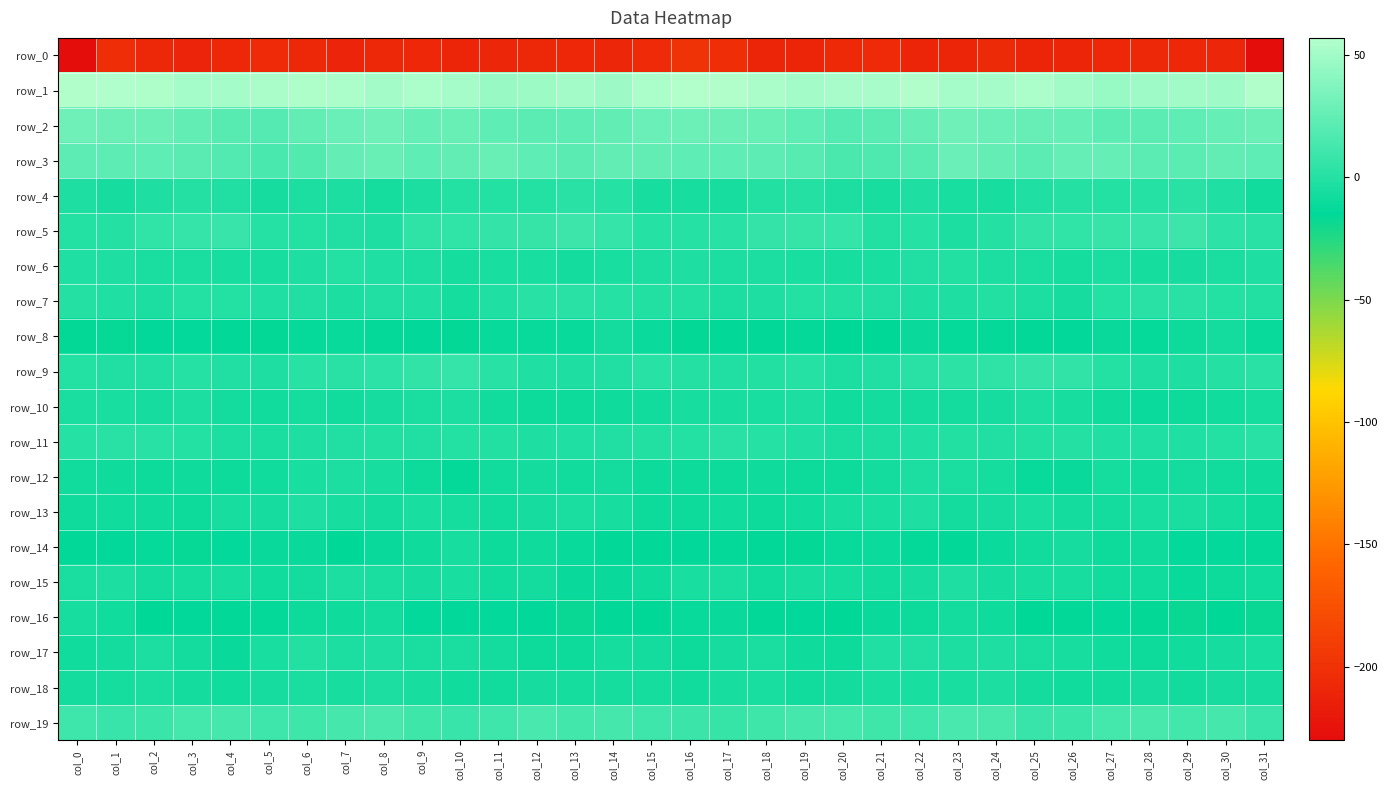

Reading right to left, transcribe all the data shown in this chart.

row_0: -229.9	-209.2	-208.0	-207.4	-208.4	-209.8	-209.6	-206.1	-209.8	-209.3	-205.5	-206.9	-209.7	-209.7	-202.5	-199.6	-205.6	-208.7	-207.7	-207.5	-209.0	-210.3	-207.9	-207.0	-210.8	-207.0	-205.8	-208.2	-210.5	-207.1	-202.9	-232.3
row_1: 56.2	49.1	50.0	49.1	46.1	49.5	54.1	51.6	51.8	55.9	53.0	52.8	50.4	53.1	56.2	57.0	54.0	48.5	50.5	47.6	46.6	51.6	53.7	50.5	54.1	55.0	53.1	51.3	51.1	54.8	55.7	56.1
row_2: 28.0	25.7	23.3	21.6	22.0	25.8	26.5	27.5	29.4	25.5	21.1	19.1	22.9	27.0	28.2	28.7	27.6	24.8	22.5	21.5	23.0	26.8	25.9	29.1	27.6	24.3	19.4	20.4	24.2	28.0	28.1	29.8
row_3: 23.3	24.8	21.6	21.3	26.0	26.1	22.2	25.6	27.7	20.4	16.2	15.4	20.3	22.5	23.1	22.8	24.6	24.2	20.6	23.0	26.9	24.3	22.9	27.2	25.3	18.6	14.5	17.8	21.0	23.2	22.4	22.4
row_4: -7.6	-2.0	2.2	0.4	-0.4	0.1	-2.1	-5.6	-5.2	-2.9	-5.3	-4.1	0.3	-1.2	-5.6	-5.2	-5.6	0.5	1.7	-0.2	-0.2	-0.2	-3.6	-6.4	-3.5	-3.5	-6.2	-1.6	0.4	-2.8	-6.1	-2.4
row_5: 2.1	3.5	9.5	8.2	6.6	4.6	5.4	-0.1	-3.3	0.4	-1.2	6.2	6.8	5.5	1.4	0.5	0.9	6.2	9.8	7.5	5.6	4.8	3.9	-2.5	-1.3	-0.4	0.5	7.9	6.1	4.3	0.1	-0.3
row_6: -2.6	-4.5	-5.9	-6.9	-4.2	-6.8	-4.6	-3.0	-1.1	-1.7	-4.8	-5.5	-5.1	-3.7	-3.8	-2.7	-3.6	-4.8	-7.0	-5.2	-5.1	-6.7	-3.7	-2.4	-0.7	-3.0	-5.3	-5.5	-4.1	-4.2	-3.0	-1.9
row_7: -1.1	-0.3	2.1	1.7	-0.6	-6.0	-4.0	-1.2	-2.4	-2.7	-1.8	-1.0	-0.2	-2.8	-3.1	-1.2	-1.0	0.6	2.4	1.2	-2.4	-6.6	-2.4	-1.3	-3.5	-1.6	-2.1	-0.3	-0.7	-3.5	-2.0	0.2
row_8: -11.6	-7.4	-10.2	-12.2	-11.1	-14.7	-15.6	-13.0	-12.0	-11.1	-14.9	-15.0	-13.1	-14.2	-15.5	-16.3	-10.7	-7.4	-11.7	-11.6	-11.8	-16.0	-14.4	-12.7	-11.4	-12.0	-16.2	-14.0	-13.3	-14.2	-16.7	-16.2
row_9: 1.9	-0.1	-2.9	-2.5	-0.6	5.0	5.8	4.1	2.7	1.8	-1.3	-3.0	0.5	-0.9	-1.4	-0.1	1.3	-1.5	-2.9	-2.0	1.3	6.1	5.4	3.6	2.2	0.9	-2.7	-1.8	0.9	-1.8	-1.4	-0.2
row_10: -6.7	-8.1	-9.4	-10.3	-8.7	-5.5	-3.6	-5.8	-7.1	-7.1	-6.9	-8.2	-3.9	-4.8	-5.7	-5.7	-7.6	-8.6	-10.1	-9.7	-7.8	-4.1	-4.3	-6.3	-7.7	-6.4	-7.9	-7.1	-3.1	-5.8	-5.2	-4.4
row_11: 1.5	-0.3	-2.1	-2.0	-2.0	-0.0	-0.9	-1.6	-1.0	-2.3	-3.4	-4.2	-2.2	0.9	2.0	-0.5	-0.9	-1.5	-1.9	-2.5	-1.0	-0.2	-1.4	-1.2	-1.4	-2.7	-4.2	-3.8	-0.7	1.4	2.5	0.7
row_12: -8.6	-7.6	-7.3	-7.7	-6.8	-11.2	-11.4	-6.7	-4.2	-3.8	-6.9	-9.2	-9.4	-8.9	-9.8	-10.0	-10.2	-7.4	-7.7	-7.4	-7.6	-12.9	-9.3	-5.5	-3.3	-4.8	-8.4	-9.3	-8.9	-9.7	-8.6	-7.7
row_13: -9.4	-6.7	-4.5	-5.1	-7.1	-7.1	-5.0	-6.0	-7.1	-2.6	-5.0	-5.6	-8.1	-9.5	-8.0	-9.5	-9.4	-5.6	-4.5	-6.0	-7.5	-6.5	-4.8	-6.9	-5.3	-2.6	-6.1	-5.7	-9.3	-8.9	-8.1	-8.9
row_14: -12.6	-13.6	-13.3	-8.9	-10.2	-6.1	-7.5	-10.6	-14.0	-13.0	-10.5	-11.9	-16.1	-14.0	-12.8	-14.5	-13.8	-13.8	-11.8	-8.9	-9.4	-5.6	-9.0	-11.4	-14.9	-11.1	-10.9	-13.3	-16.6	-12.1	-14.3	-15.6
row_15: -8.4	-9.9	-11.9	-8.2	-7.6	-5.6	-5.3	-5.9	-2.9	-6.1	-8.0	-6.4	-5.3	-7.9	-4.4	-4.9	-8.6	-10.9	-10.9	-7.3	-7.7	-4.8	-6.3	-4.1	-3.7	-7.0	-8.0	-5.4	-6.6	-6.9	-3.5	-4.2
row_16: -17.3	-15.2	-17.2	-16.0	-13.4	-13.9	-15.0	-9.1	-7.3	-10.2	-11.2	-15.1	-14.2	-15.5	-11.2	-11.7	-15.2	-15.7	-17.5	-14.7	-13.4	-14.7	-13.4	-7.1	-8.7	-10.1	-12.8	-15.6	-14.5	-14.9	-8.4	-5.4
row_17: -4.8	-5.8	-8.1	-9.9	-8.5	-5.4	-4.2	-3.0	-3.1	-1.7	-2.2	-9.8	-9.1	-4.3	-6.1	-10.0	-7.0	-6.5	-9.2	-9.6	-7.4	-4.2	-4.3	-2.6	-3.2	-0.9	-4.9	-11.2	-7.1	-3.9	-7.4	-8.0
row_18: -5.8	-5.8	-7.6	-5.8	-7.5	-8.3	-7.3	-3.3	-5.2	-5.0	-5.0	-7.4	-7.8	-4.9	-5.7	-8.0	-6.8	-6.8	-6.9	-6.2	-7.8	-8.2	-5.6	-3.5	-5.7	-4.6	-5.8	-8.3	-7.2	-4.4	-6.5	-7.4
row_19: 8.2	13.6	12.1	13.9	12.4	8.6	8.2	14.1	14.6	10.8	10.2	12.2	13.4	10.0	7.4	8.9	10.6	13.6	11.9	14.7	10.5	7.9	10.0	15.5	13.2	10.1	10.5	13.4	12.2	8.5	8.0	10.8